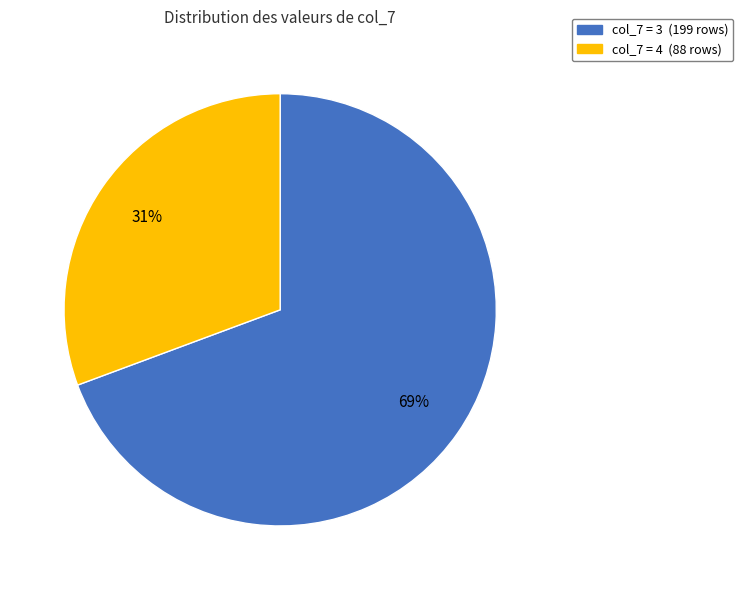

Is there any slice that represents more than half of the pie?

Yes